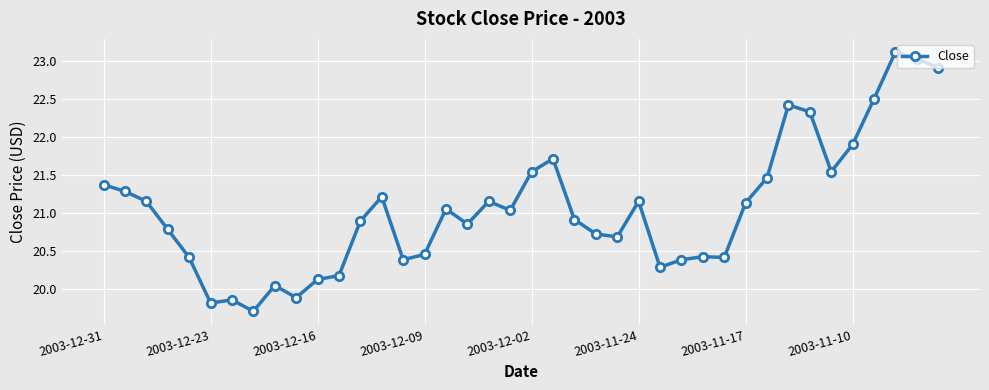

True or false: the data has more than 2 interior local peaks.

True